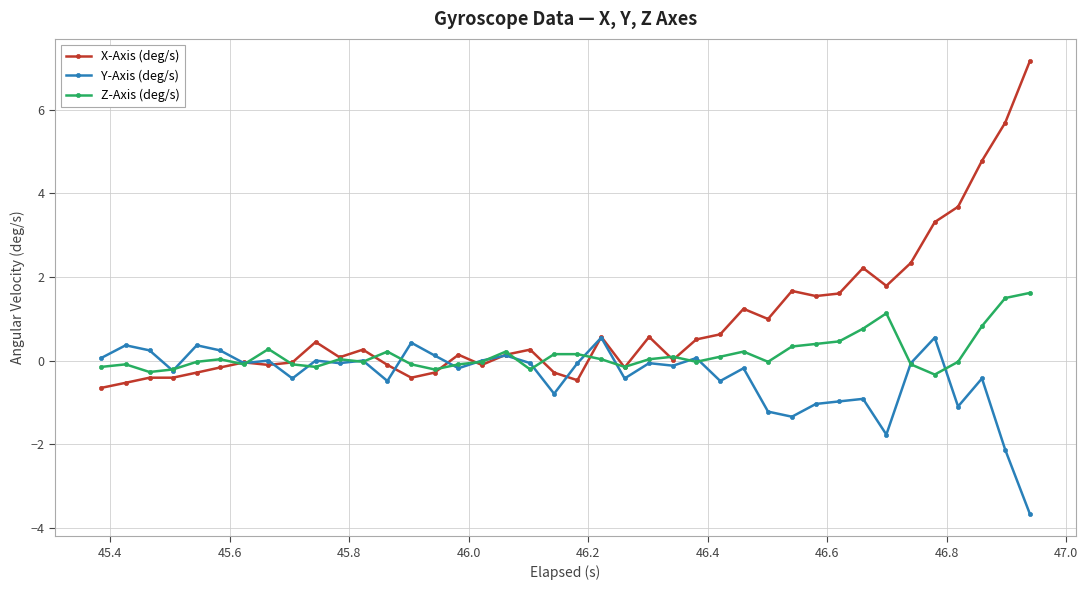

Which series has the largest total across all categories?

X-Axis (deg/s)